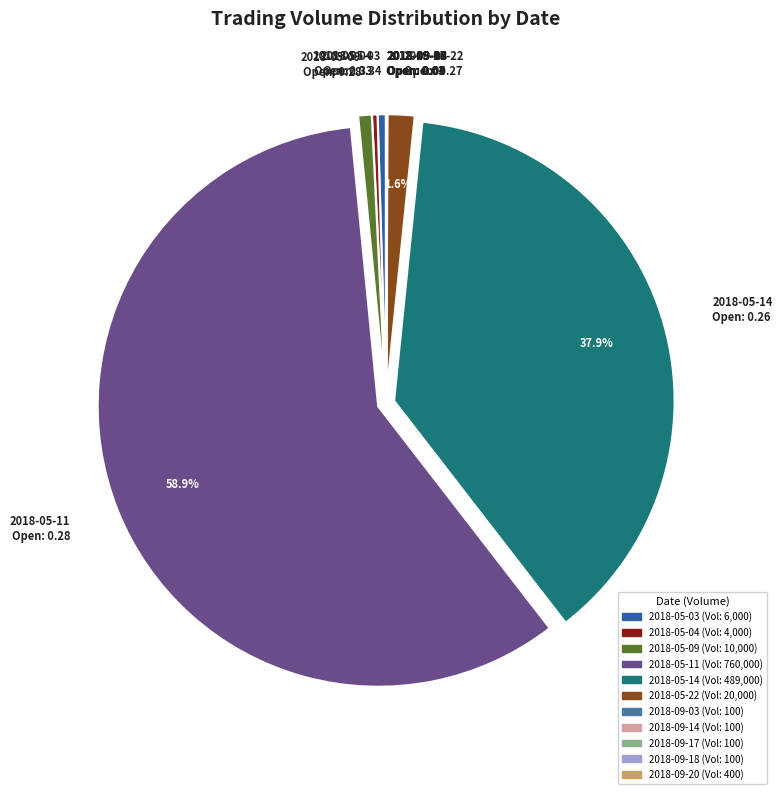

Does any single category account for the majority?

Yes